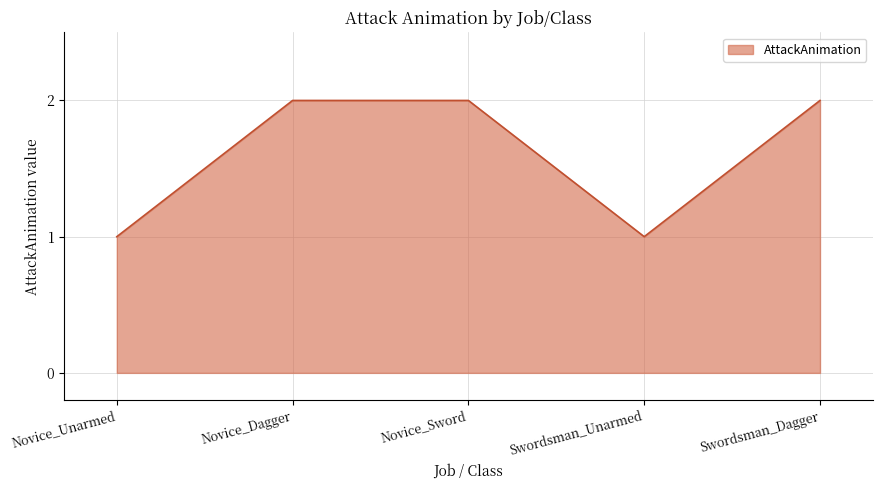

True or false: there are more than 2 points higher than both neighbors.

False